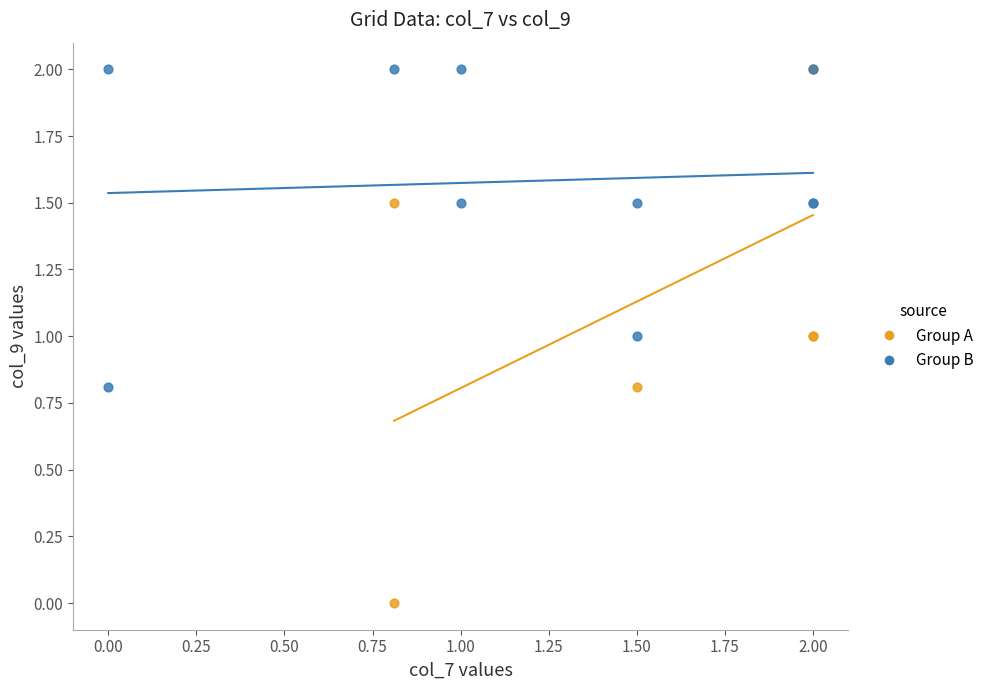

What are all the series names shown in the legend?

Group A, Group B